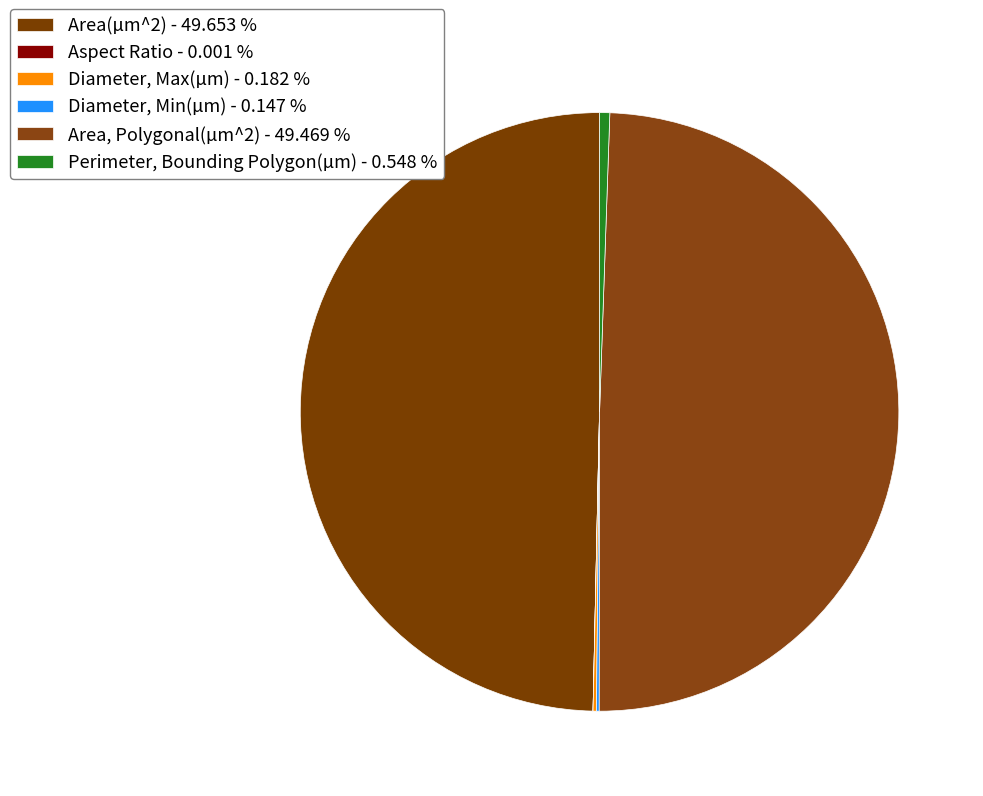

Does Diameter, Max(µm) account for over 50% of the chart?

No